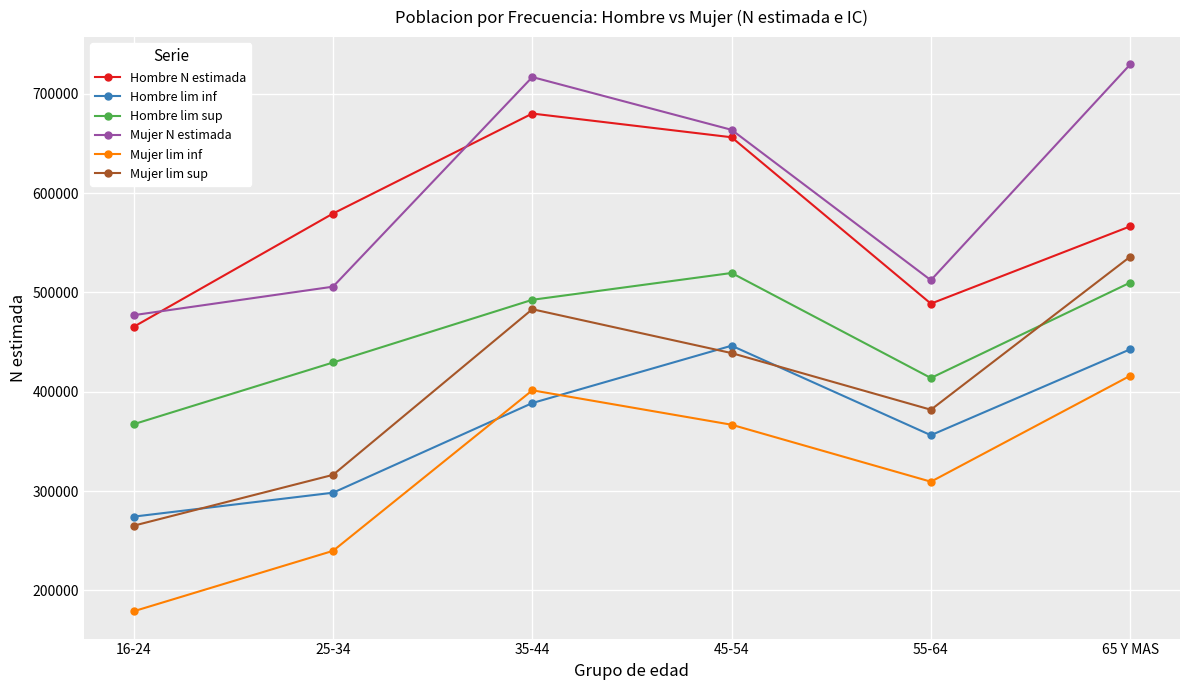

True or false: Mujer N estimada and Hombre N estimada intersect in this chart.

True